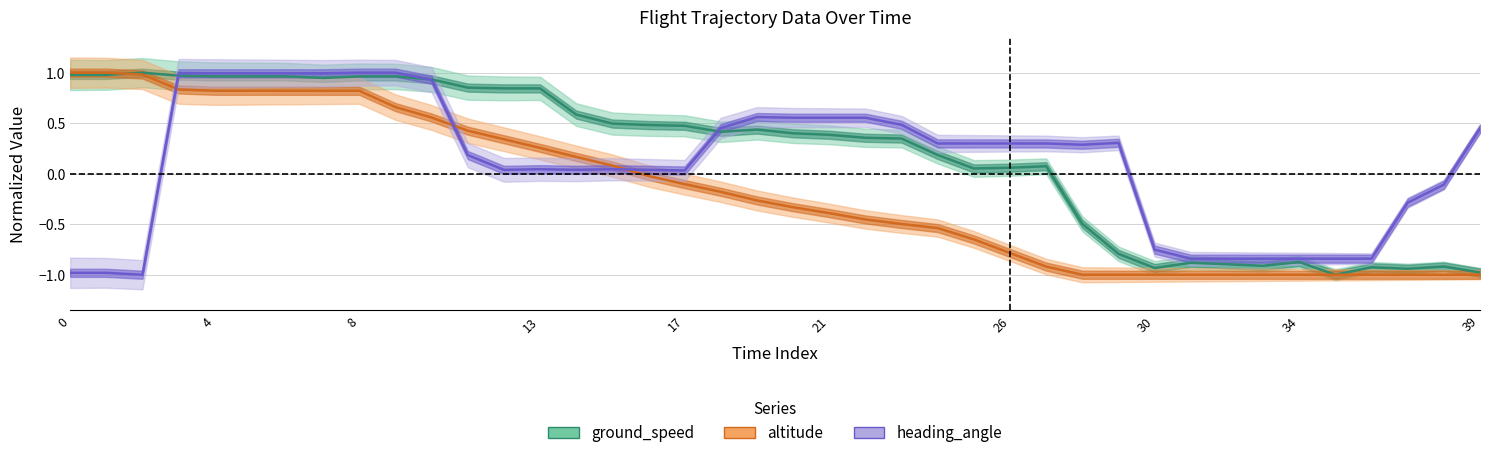

How many lines are shown in the chart?

3